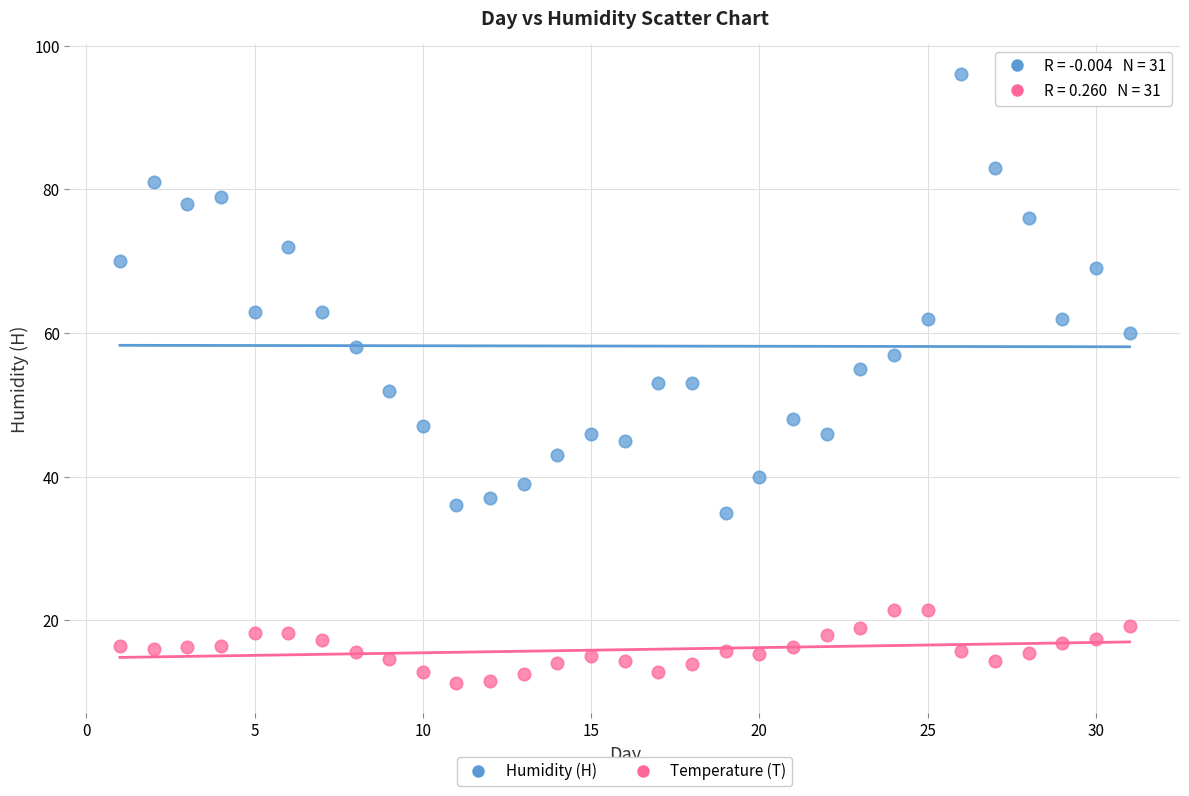

Across all data points, what is the range of X values (max minus min)?

30.0